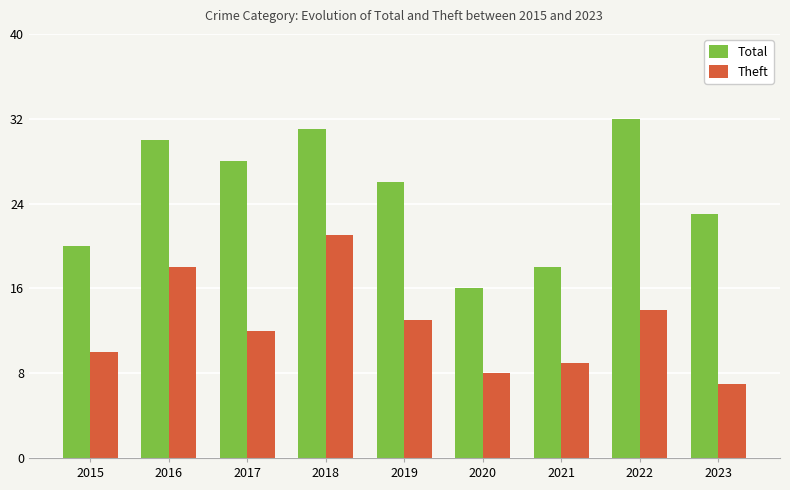

What is the approximate value of Theft at 2018?

21